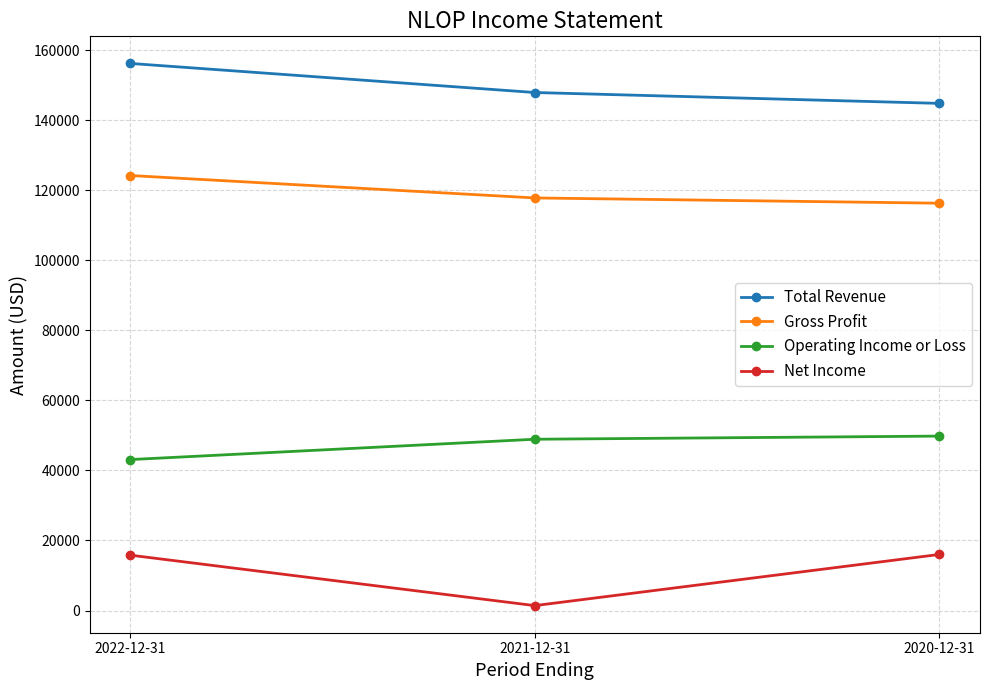

What is the minimum value shown in the chart?

1400